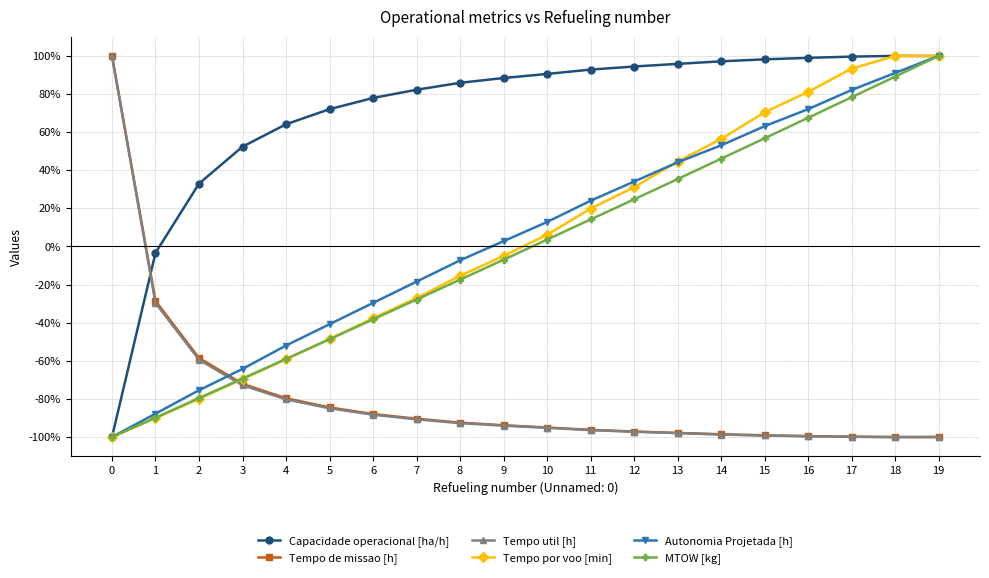

What is the value of the Capacidade operacional [ha/h] point at the 15th from the left?

97.2